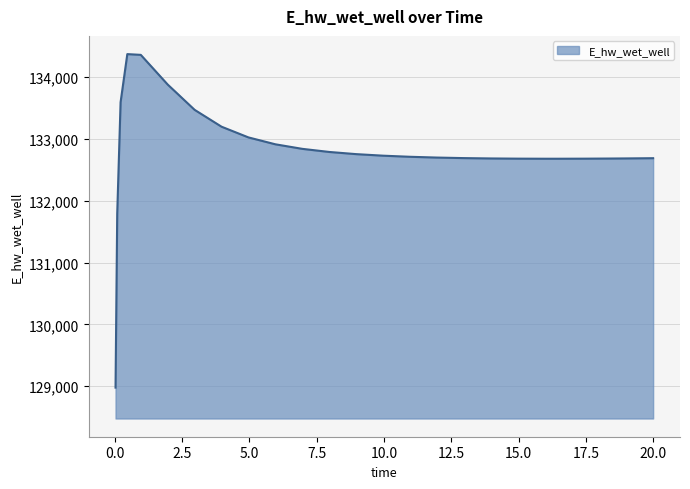

What is the difference between the maximum and minimum values?

5397.8